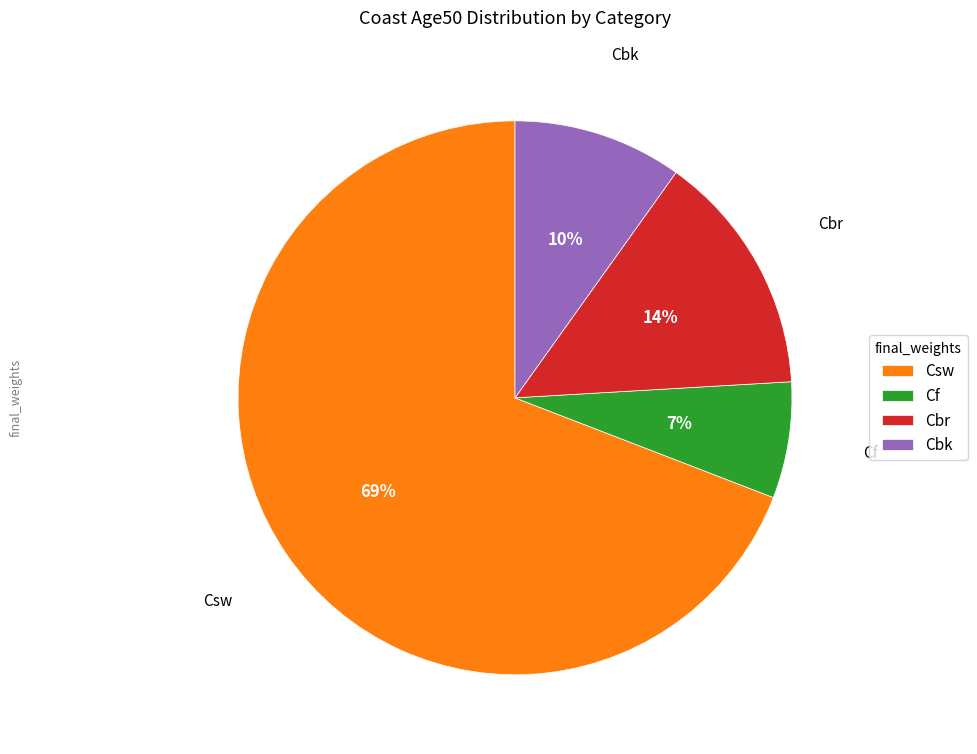

True or false: Cbr accounts for 14% of the total.

True